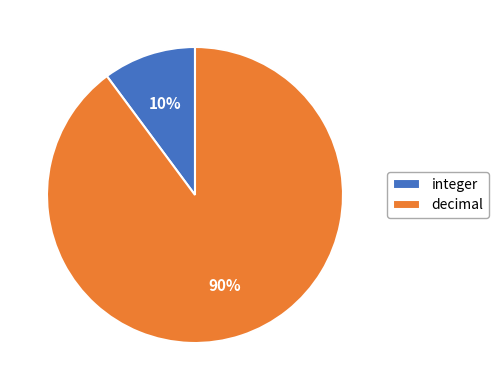

Is it true that decimal is 17% of the pie?

False